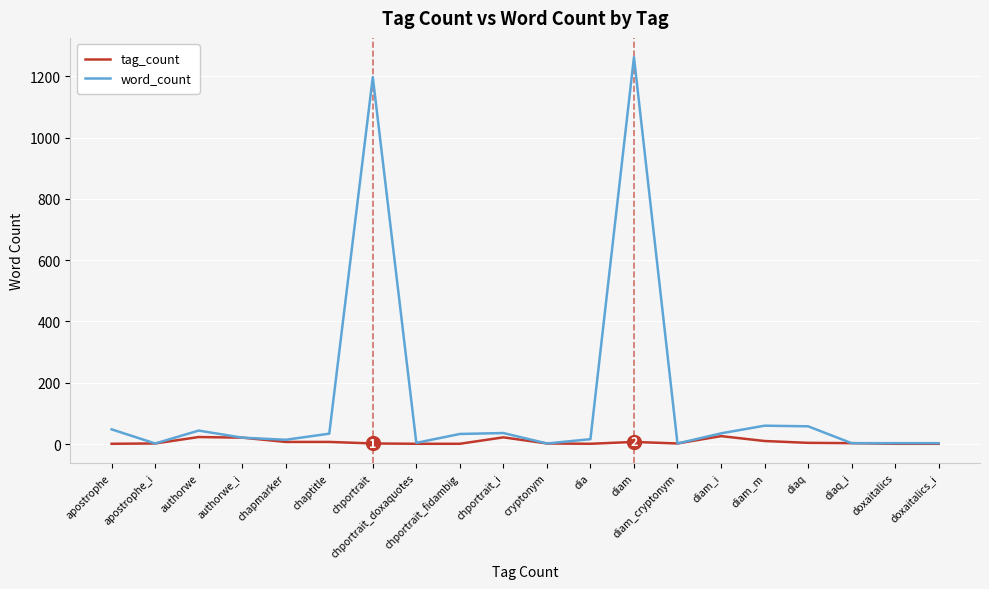

Count the number of data series in this chart.

2